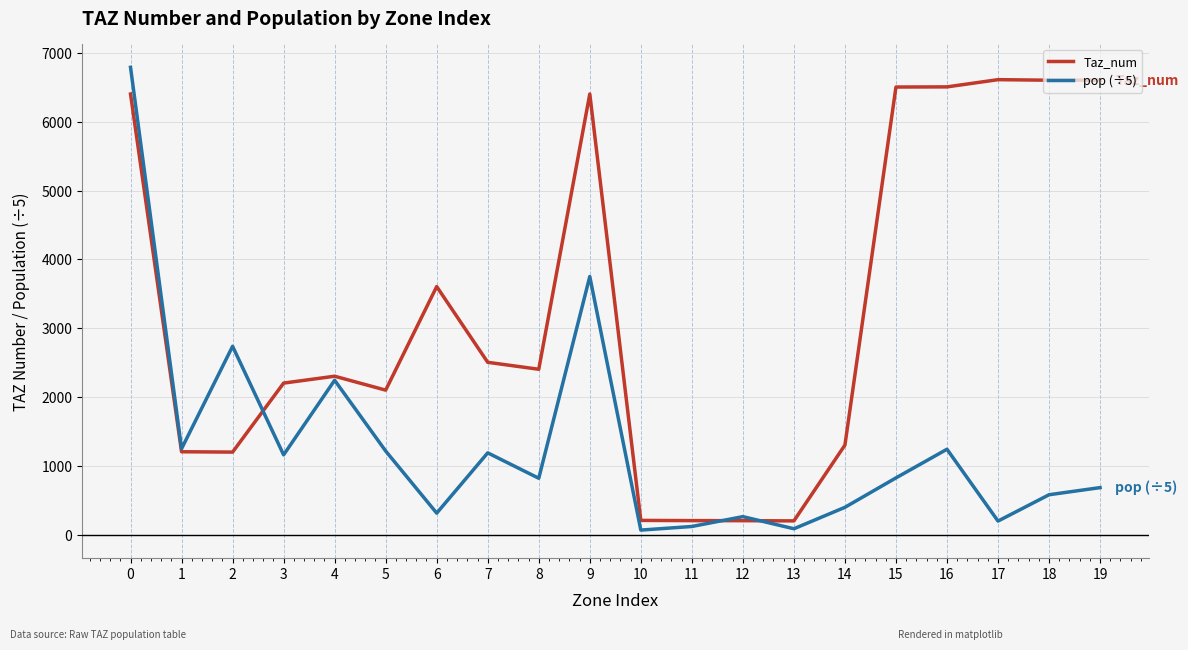

Is the value of Taz_num at 15 greater than the value of pop (÷5) at 12?

Yes